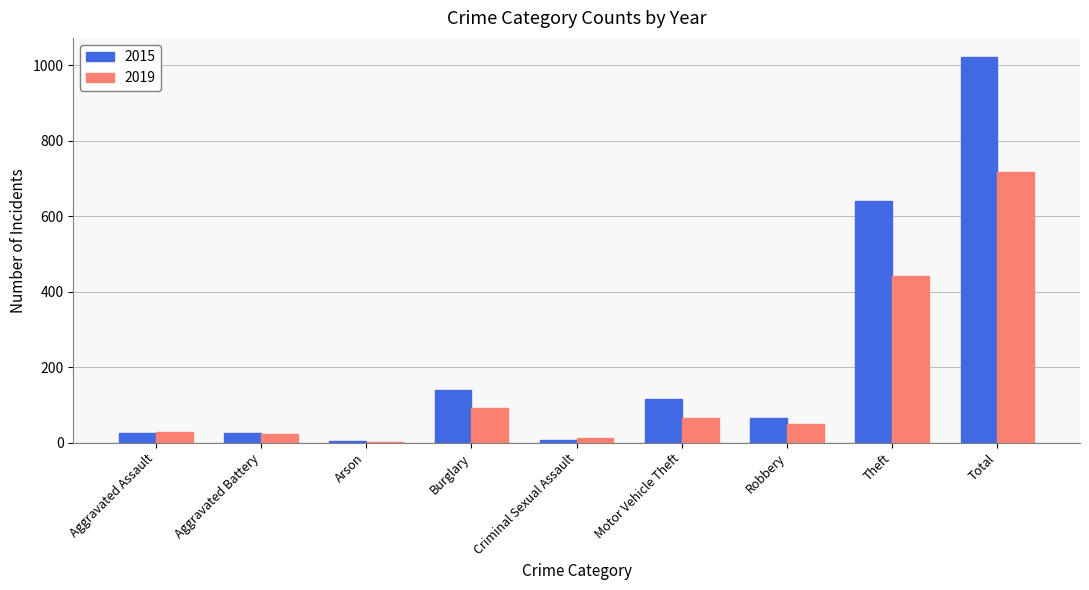

What is the approximate value of 2019 at Total?

718